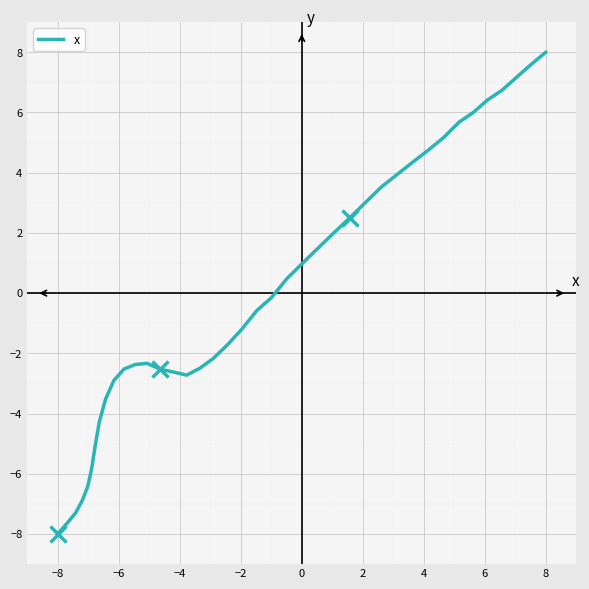

What is the greatest value displayed?

8.0